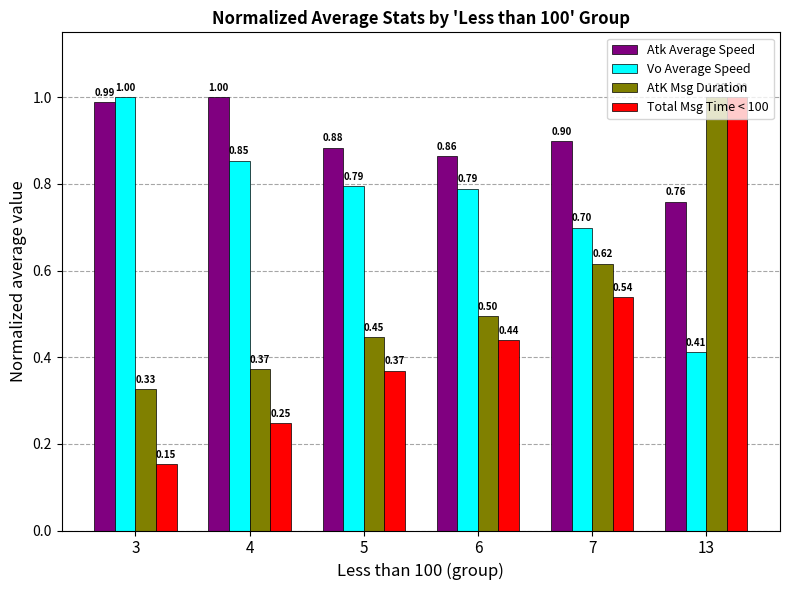

What is the greatest value displayed?

1.0